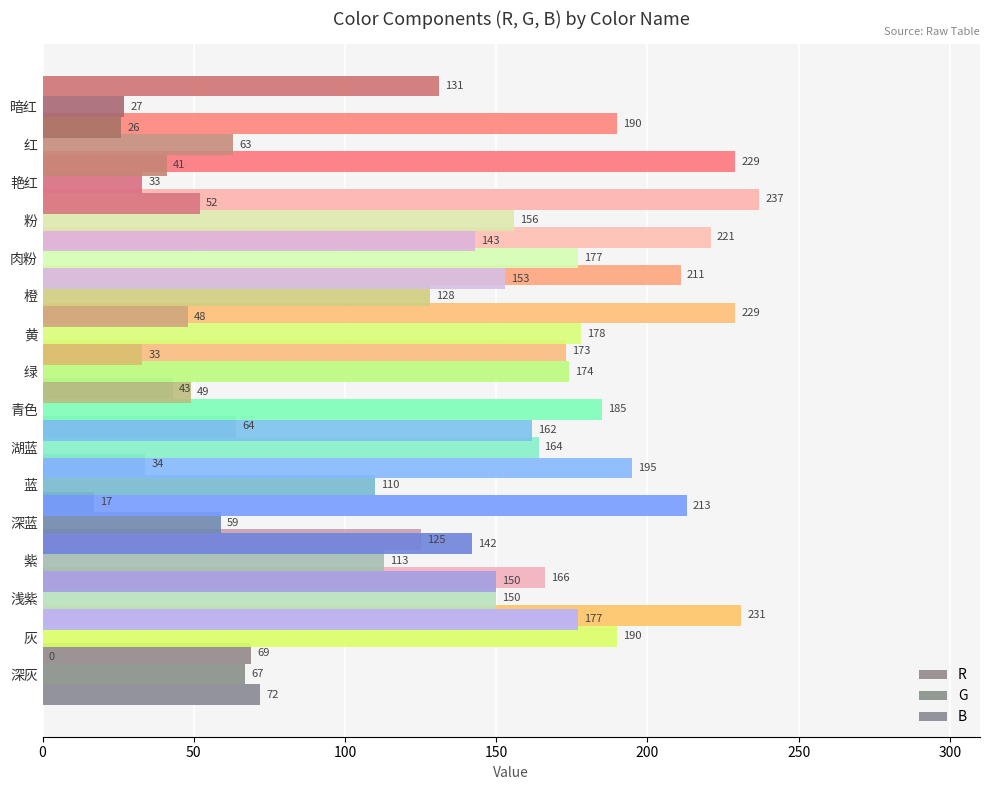

Reading left to right, list all the values displayed in this chart.

R: 69	231	166	125	17	34	64	43	173	229	211	221	237	229	190	131
G: 67	190	150	113	59	110	164	185	174	178	128	177	156	33	63	27
B: 72	0	177	150	142	213	195	162	49	33	48	153	143	52	41	26